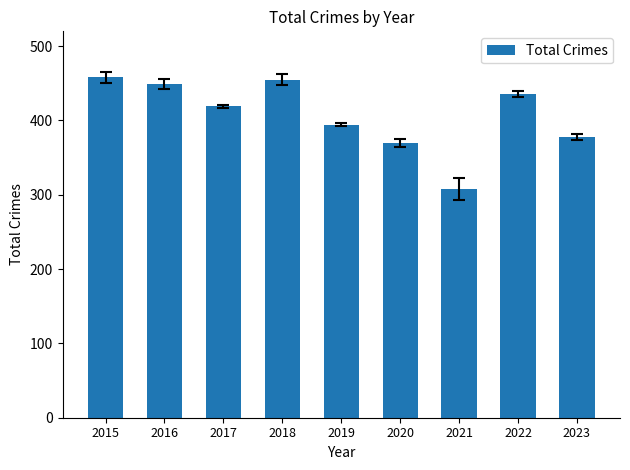

At which category does the chart reach its minimum across all series?

2021